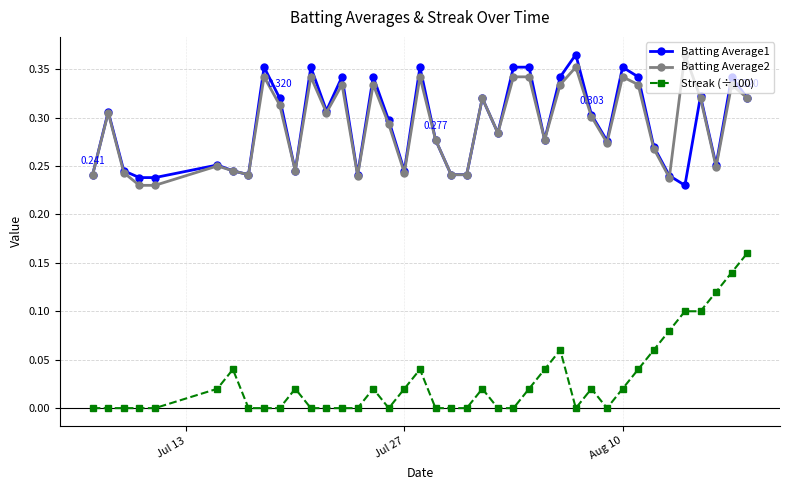

True or false: Streak (÷100) has more than 1 interior local peaks.

True